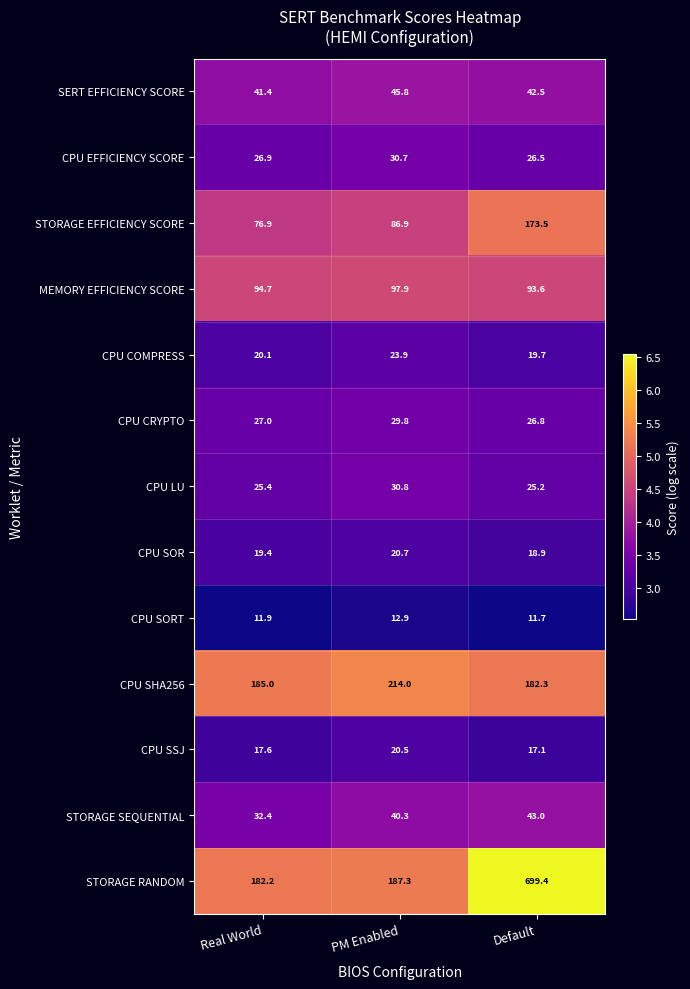

Which series changed the most between PM Enabled and Default?

STORAGE RANDOM